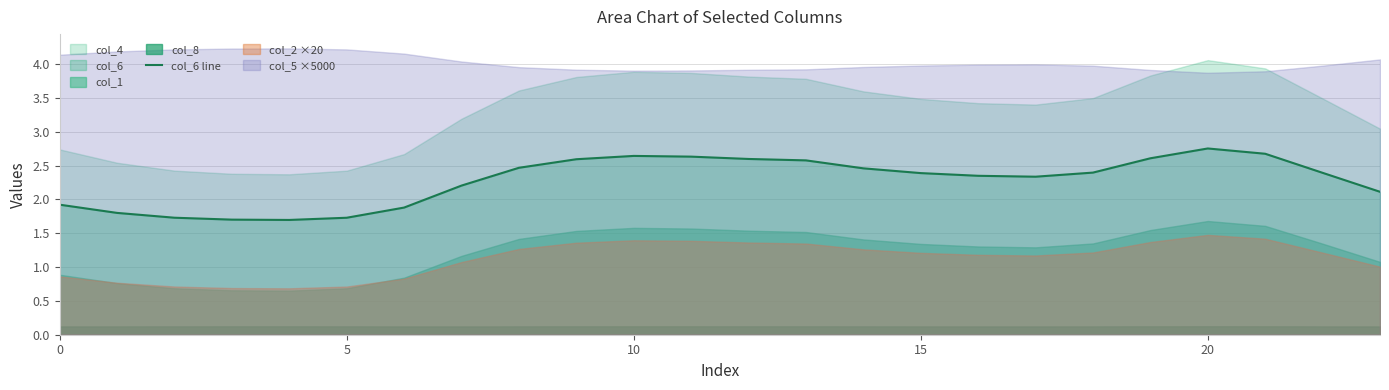

What is the difference between the maximum and second lowest values?

1.1